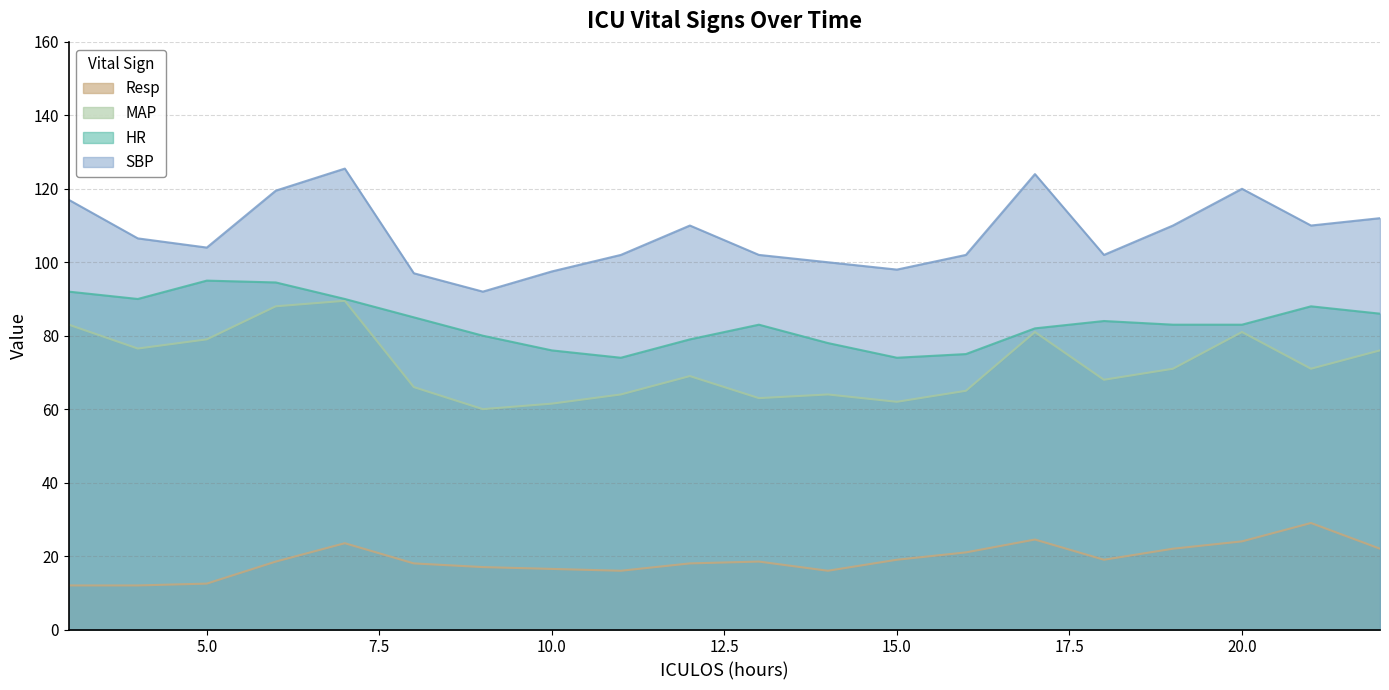

Where is the first local maximum for HR?

5